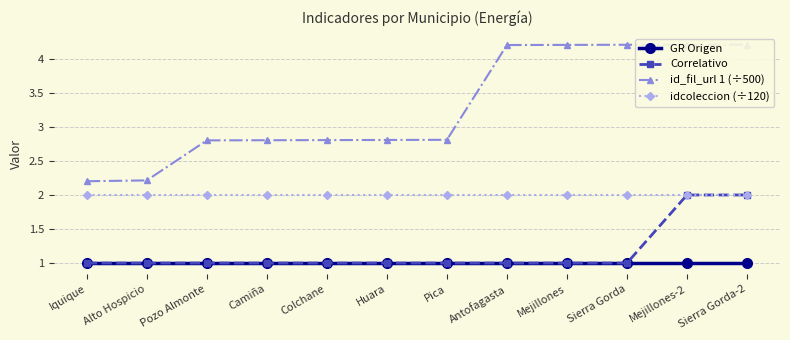

At which category does the chart reach its minimum across all series?

Iquique